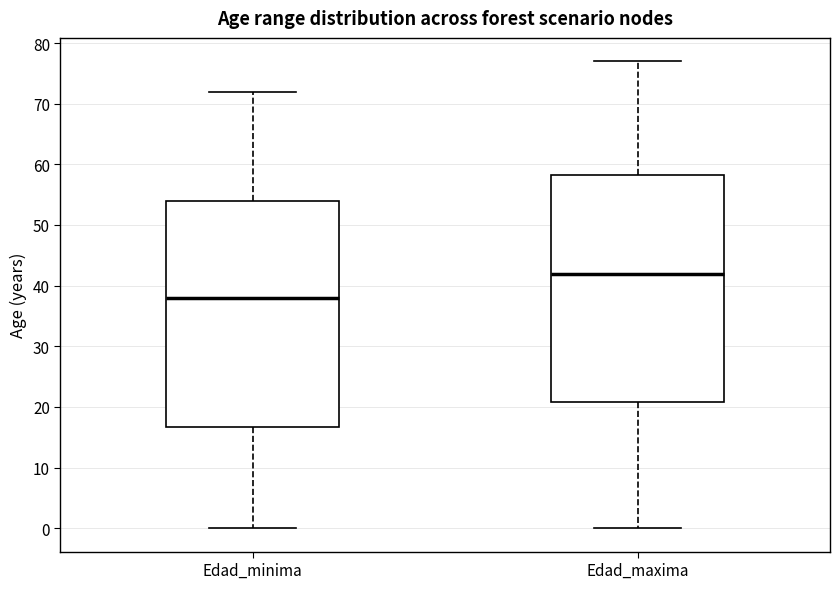

Reading left to right, read every box against the y-axis: the position of its median line, the range the box covers, and the ends of its whiskers. The values are not printed on the chart, so give them approximately, as read against the axis.

Edad_minima: median 38, box 17 to 54, whiskers 0 to 72
Edad_maxima: median 42, box 21 to 58, whiskers 0 to 77